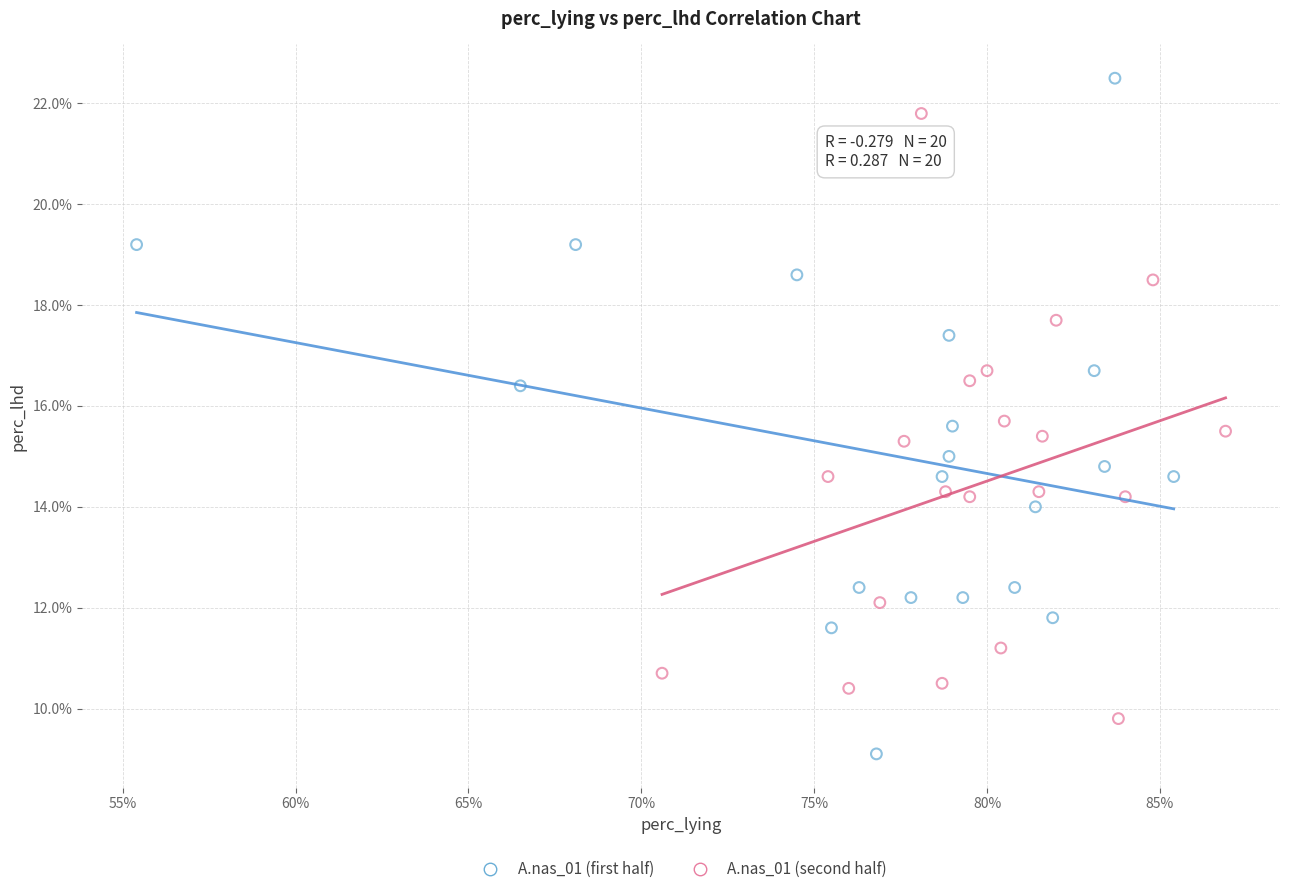

Which series contains the lowest Y value?

A.nas_01 (first half)